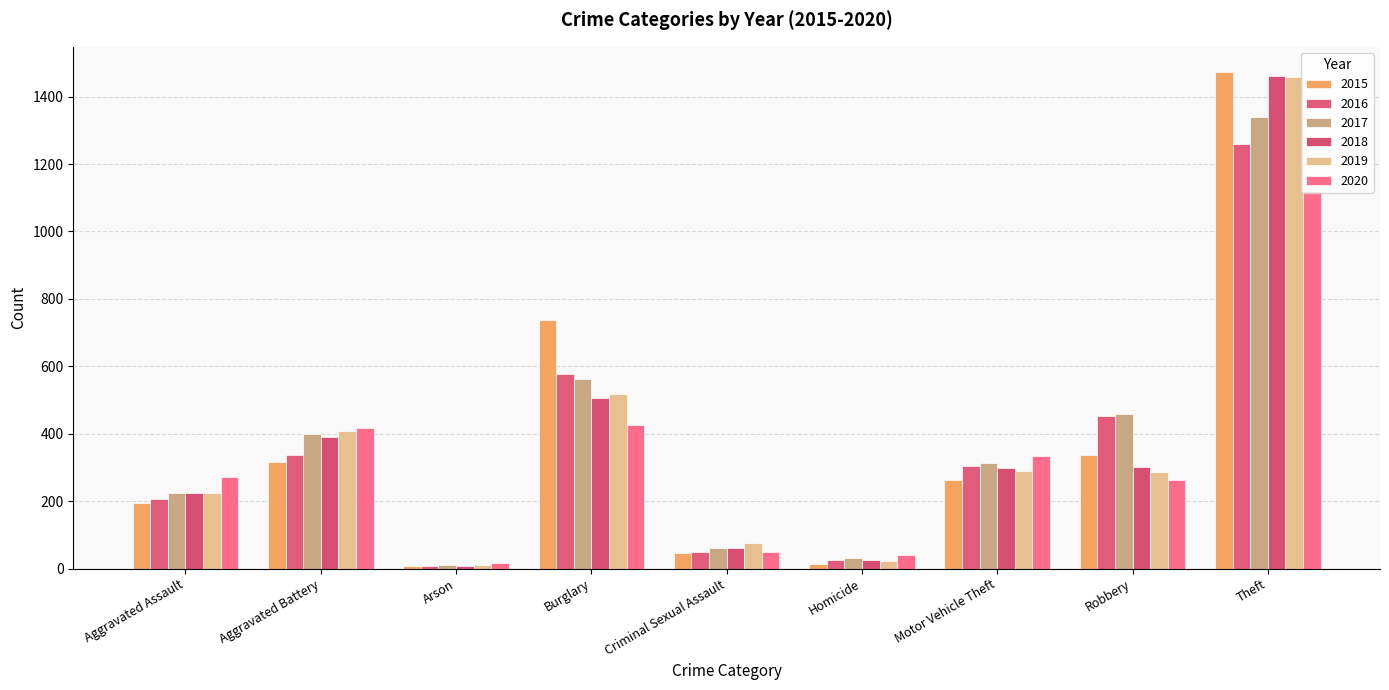

What is the average value of the 2017 series?

378